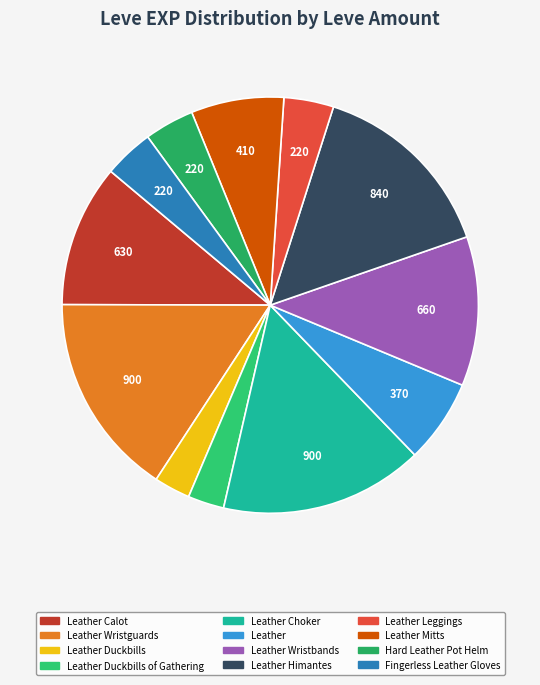

Count the number of slices in the pie.

12